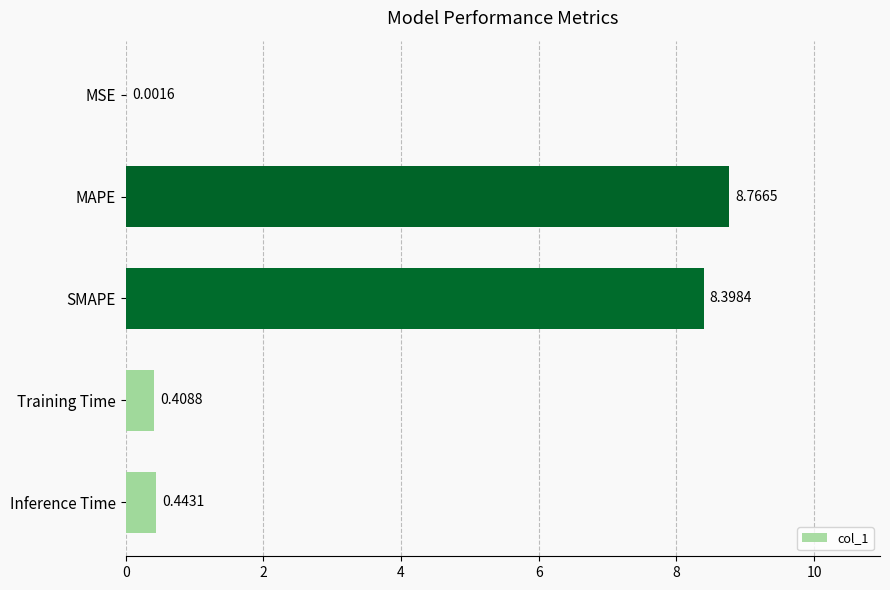

At which label is the value closest to 4?

Inference Time